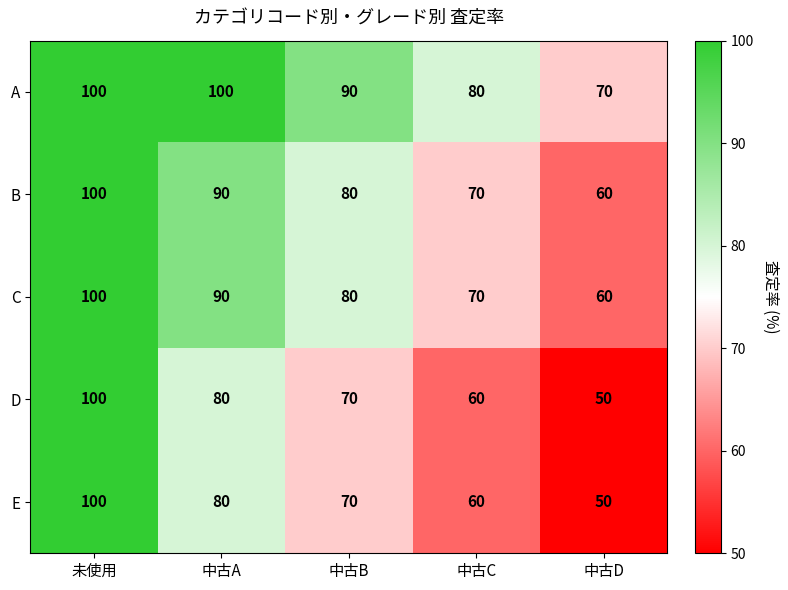

How many distinct data groups are displayed?

5